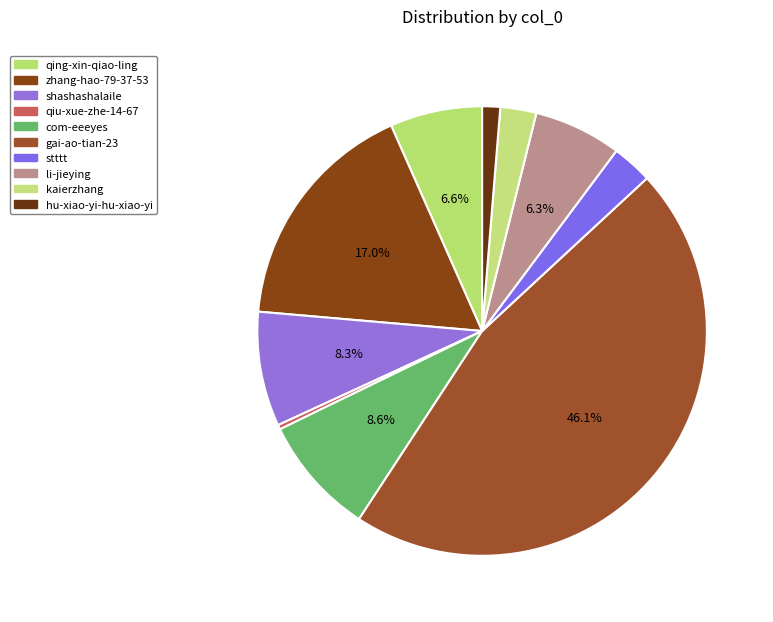

Does gai-ao-tian-23 account for over 50% of the chart?

No